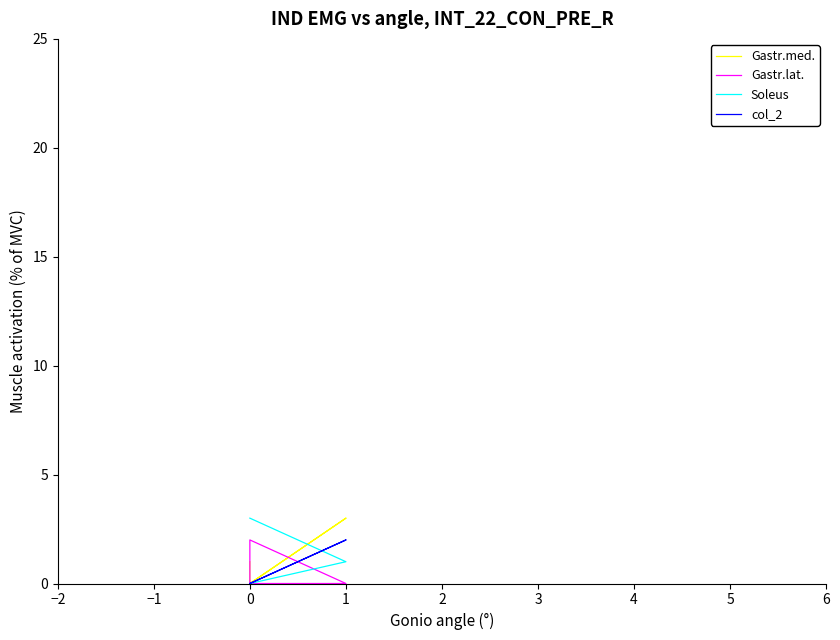

What is the greatest value displayed?

3